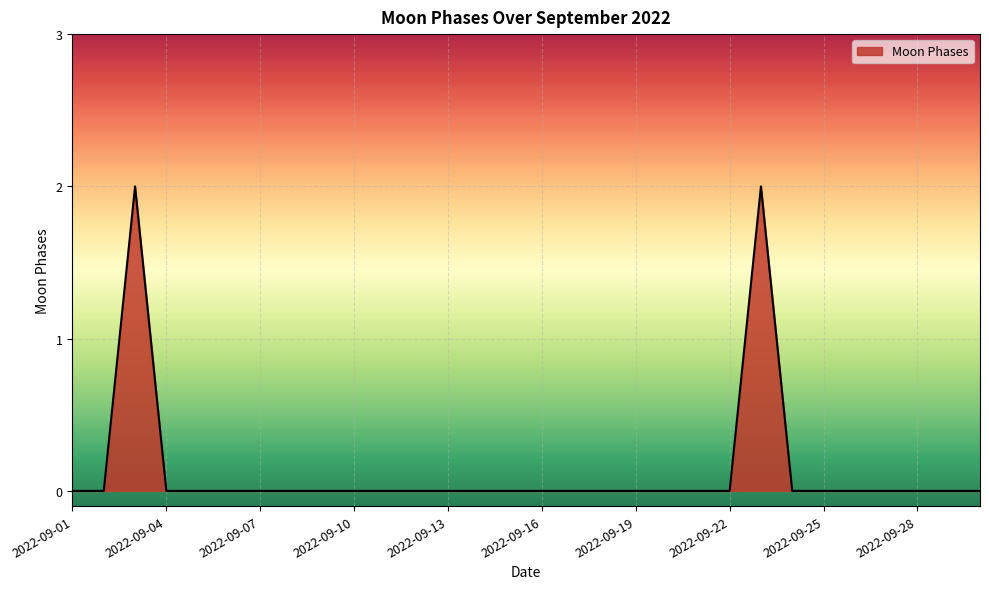

What is the maximum value shown in the chart?

2